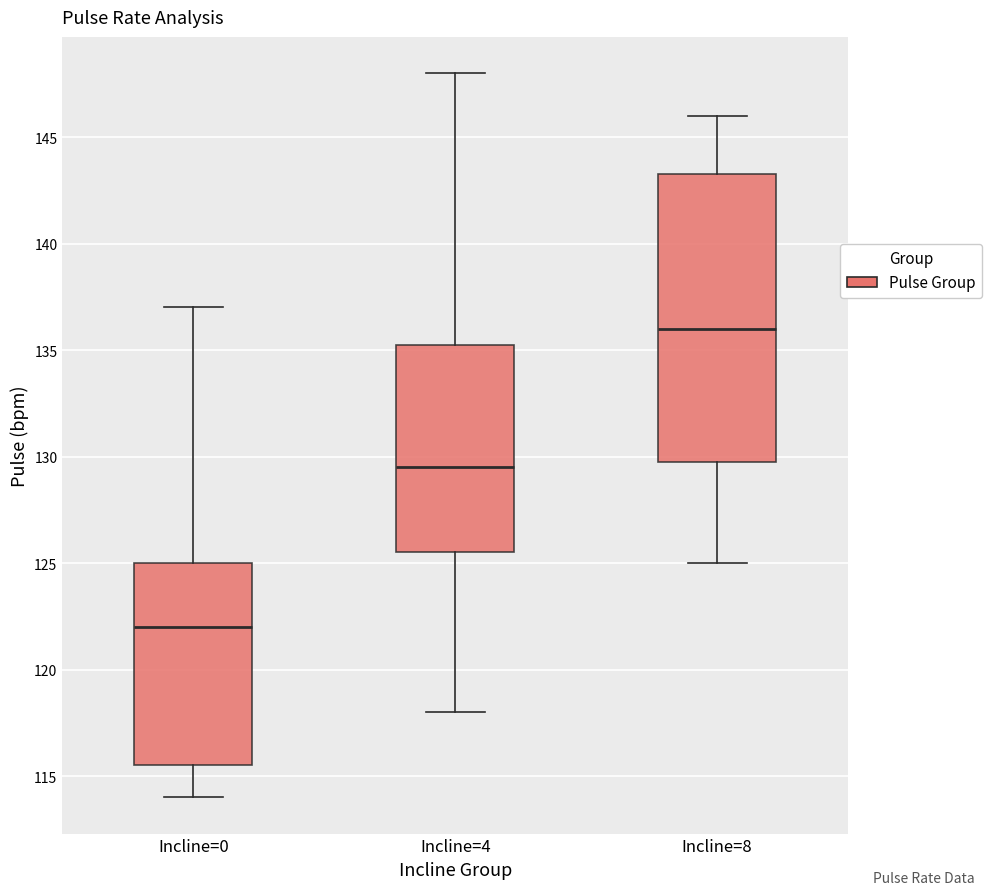

Which box is the tallest, from its lower edge to its upper edge?

Incline=8